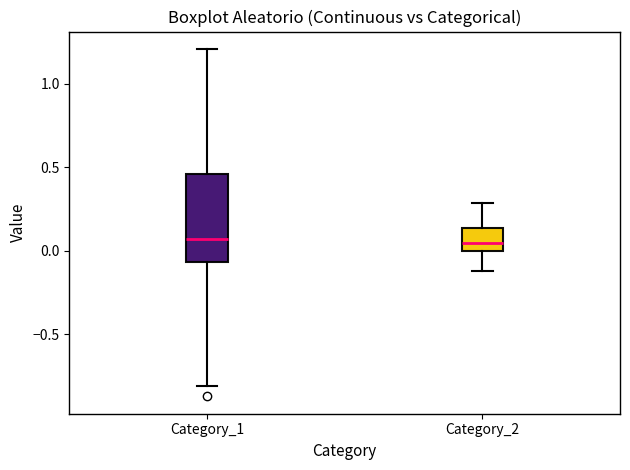

Where is the lower edge of the box for Category_1 on the y-axis? The values are not printed on the chart, so give them approximately, as read against the axis.

-0.05